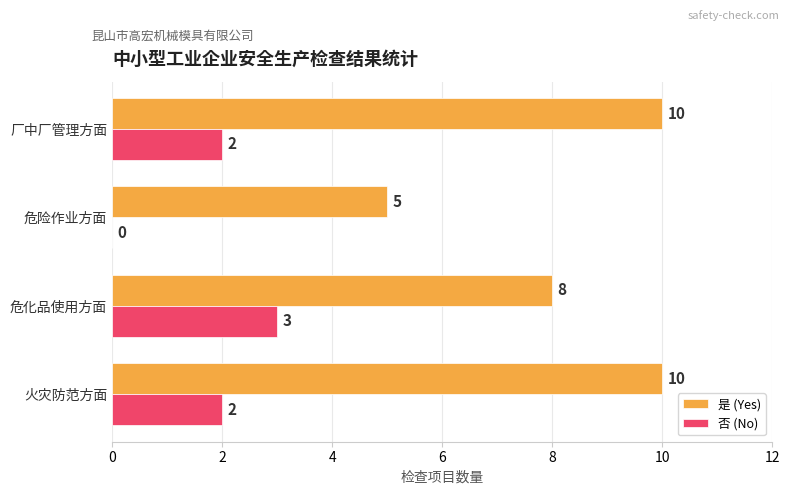

Is it true that 否 (No) equals 0 at 危险作业方面?

True